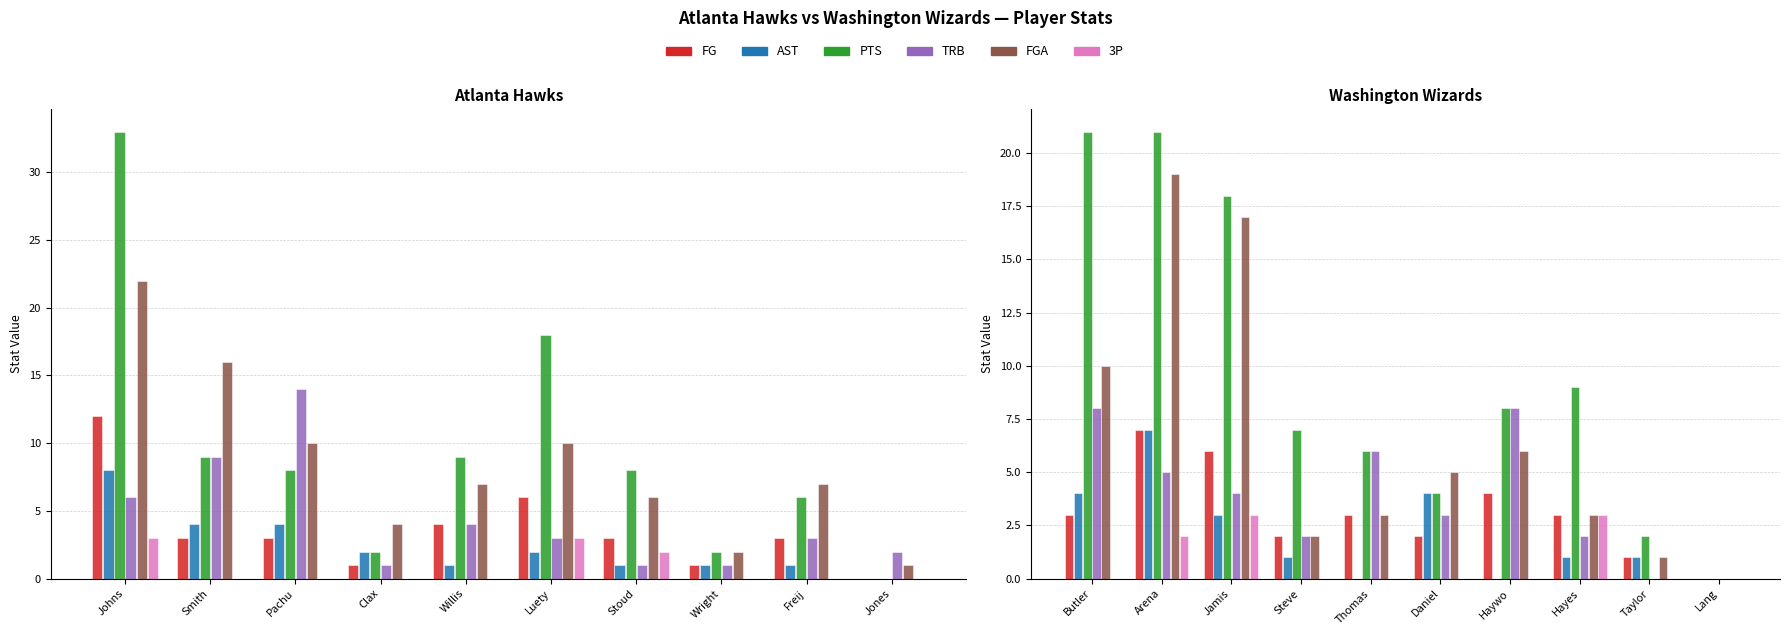

What is the difference between the maximum and minimum values in the PTS series?

21